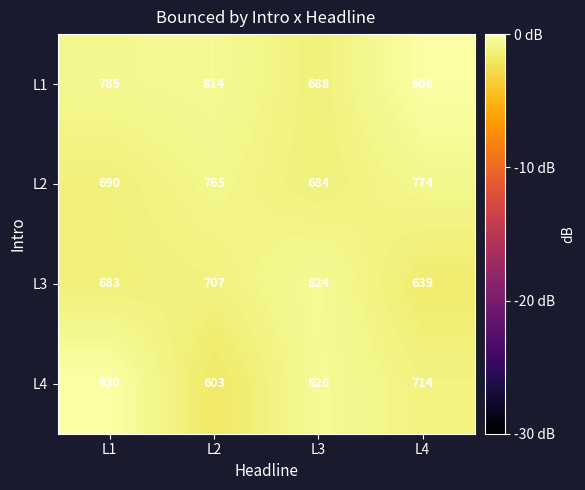

Count the L4 values in the range 714 to 930.

3